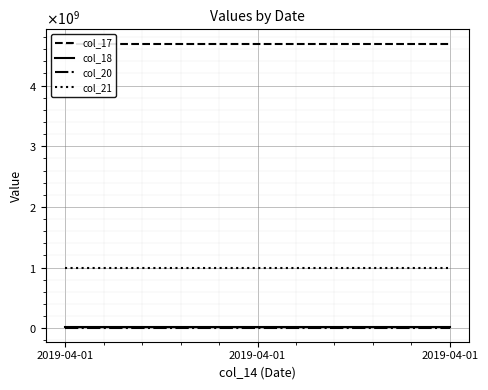

List the series in order of their peak value, highest first.

col_17, col_21, col_18, col_20